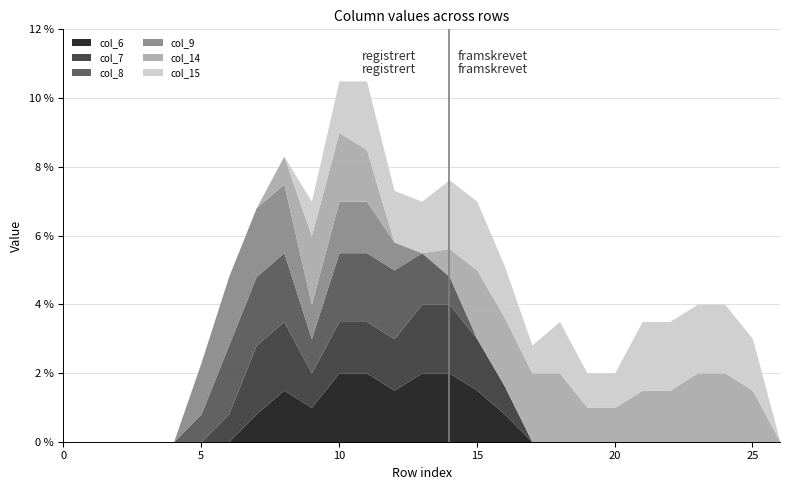

How many data points does each series have?

27